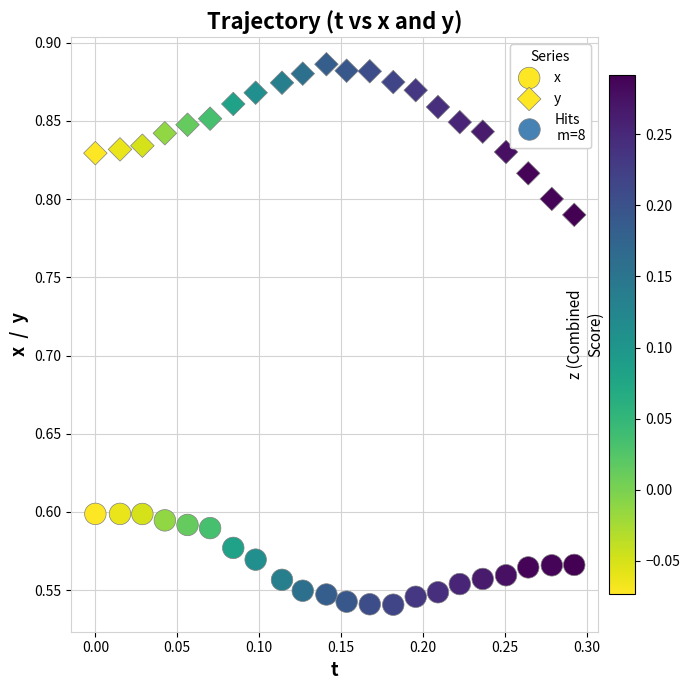

How many data points are displayed?

44